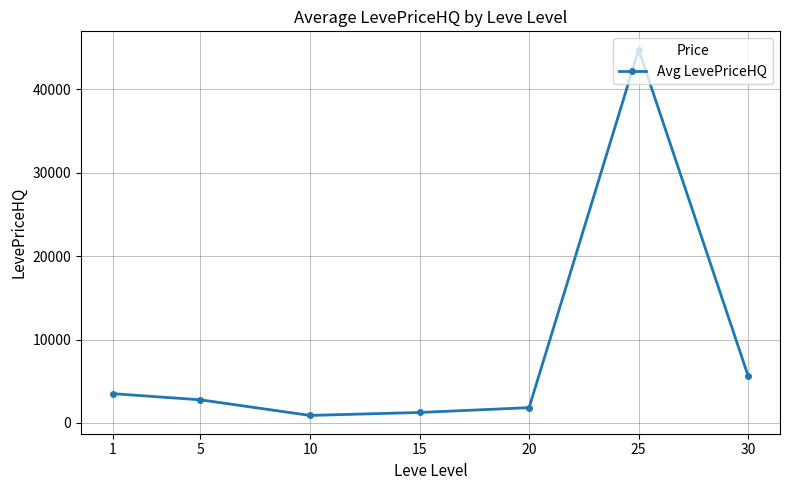

True or false: there are more than 1 points higher than both neighbors.

False